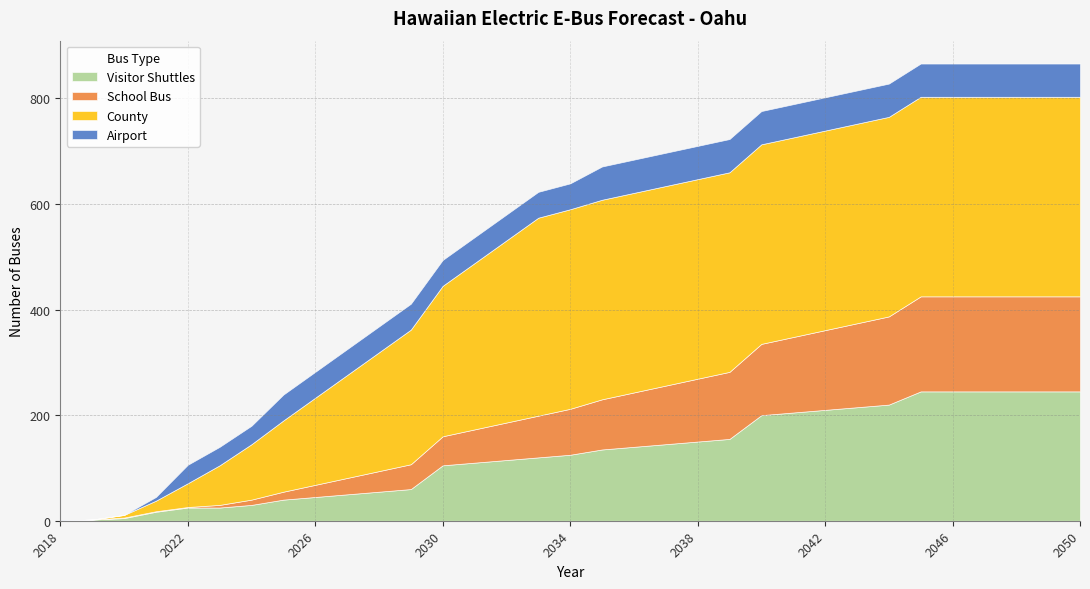

What is the value of the School Bus point at the 9th from the left?

23.0